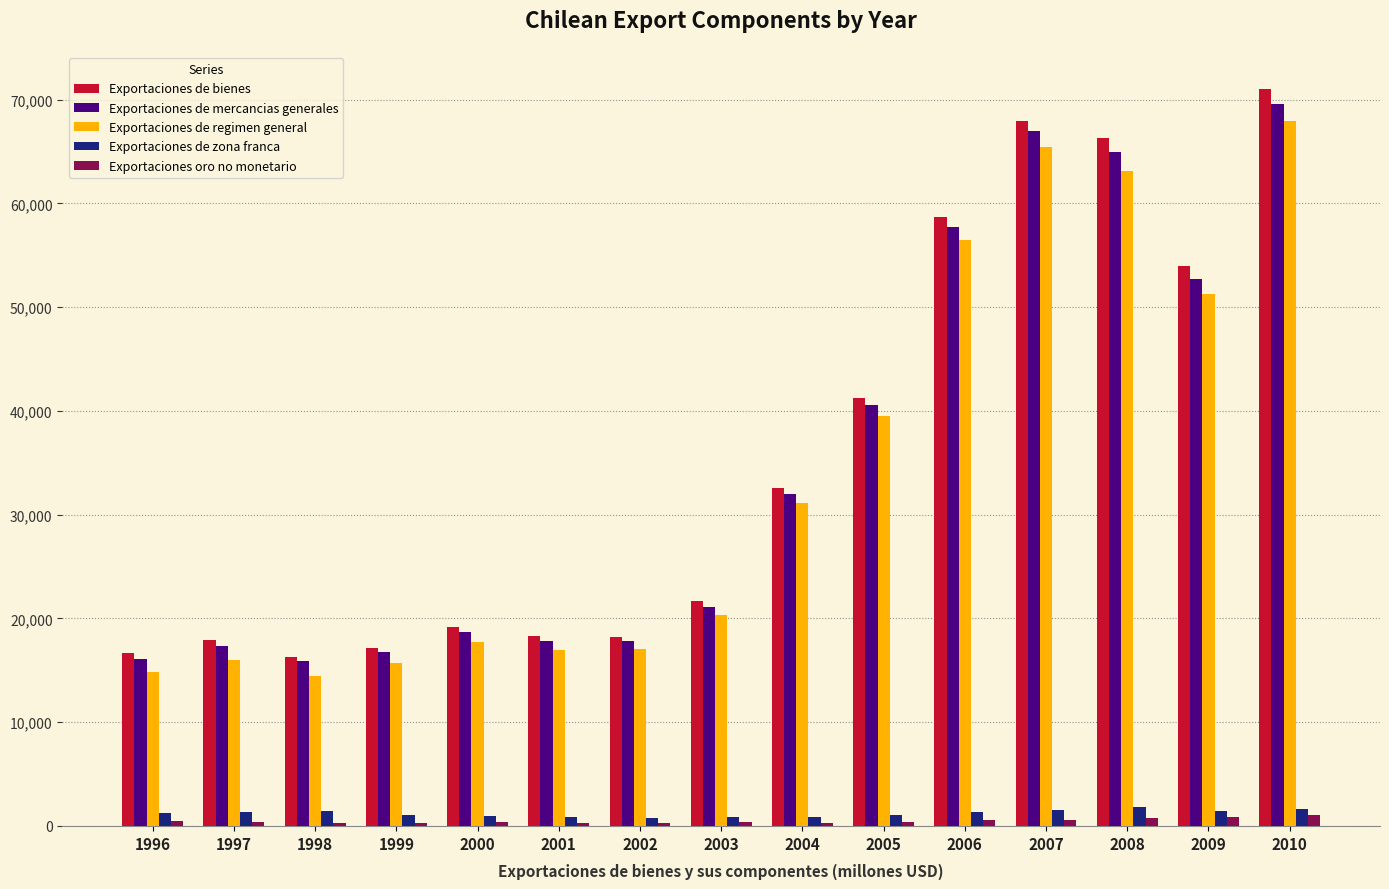

At which label is Exportaciones de bienes closest to 43676?

2005